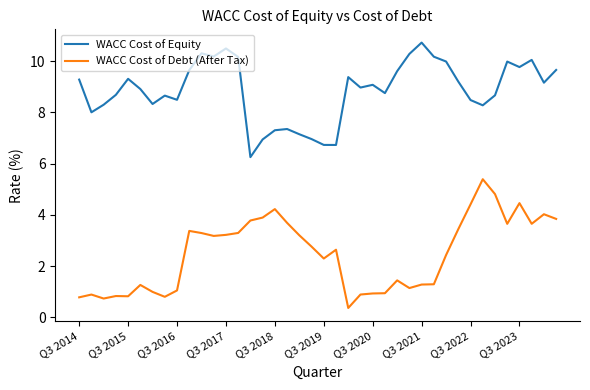

What is the maximum value shown in the chart?

10.7